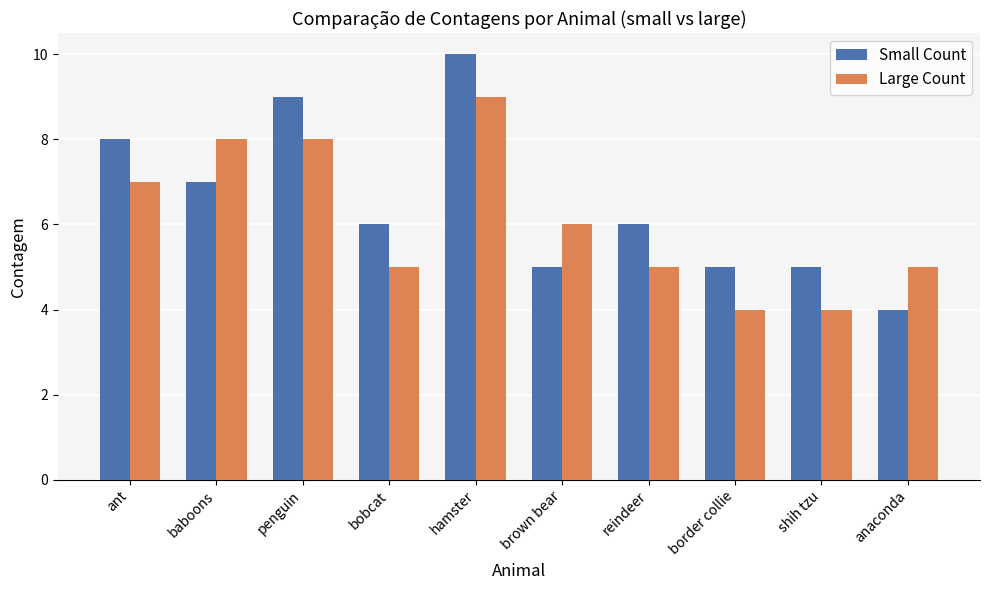

What is the sum of the Large Count values at border collie and penguin?

12